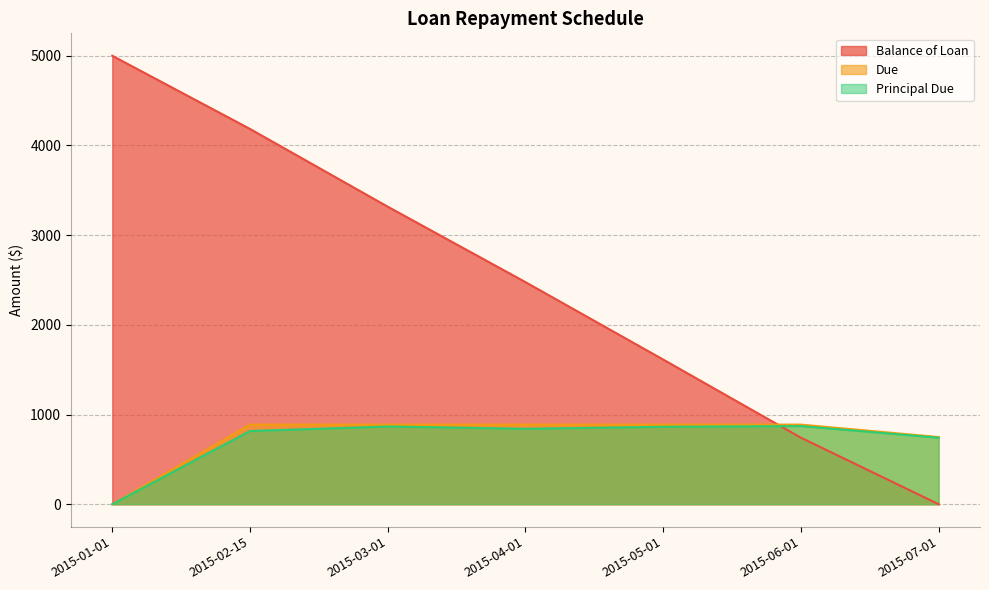

How many data points in Principal Due are less than 841?

3